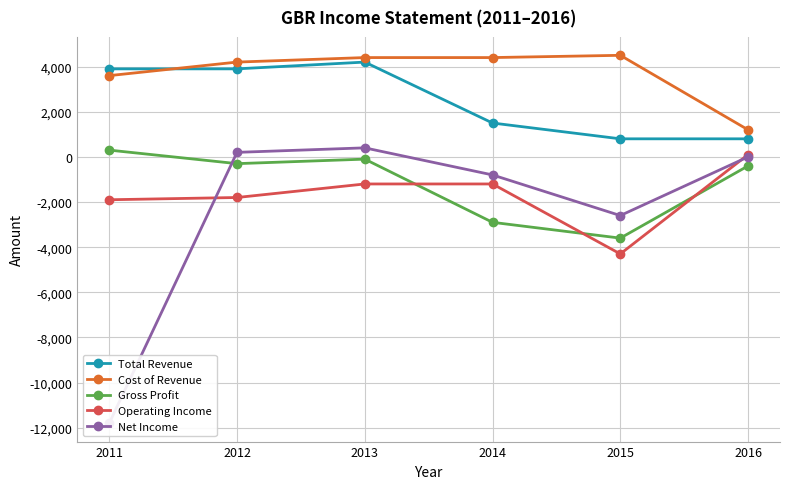

List the series in order of their peak value, lowest first.

Operating Income, Gross Profit, Net Income, Total Revenue, Cost of Revenue